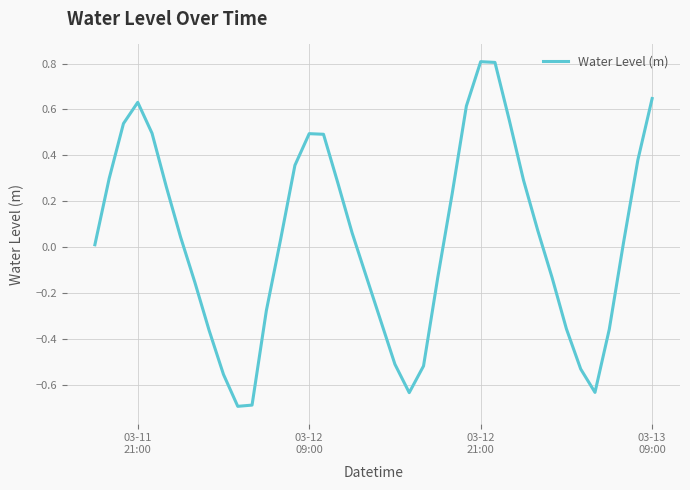

What is the maximum value shown in the chart?

0.8